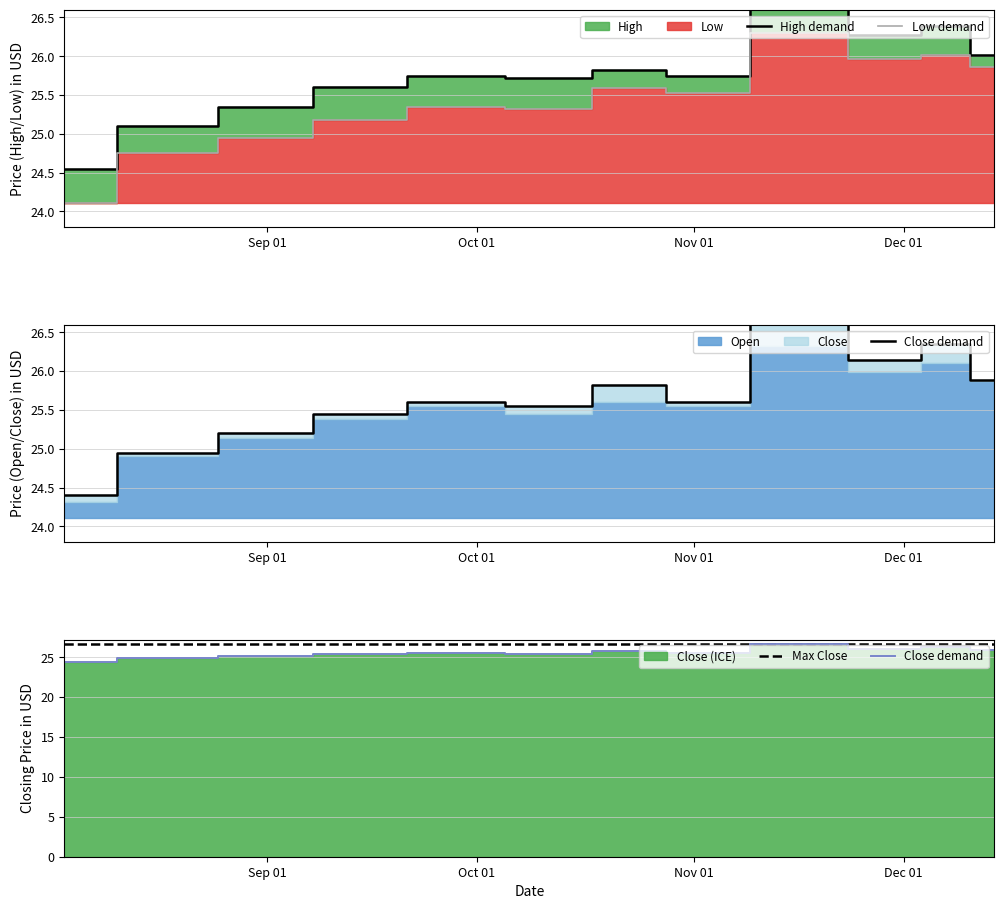

What is the lowest value of the Low demand series?

24.1